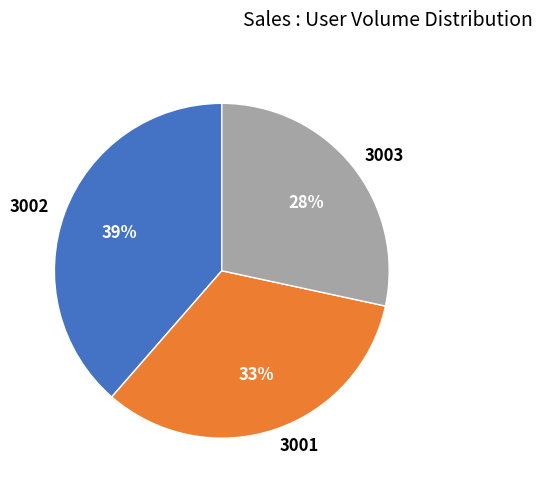

Count the number of slices in the pie.

3